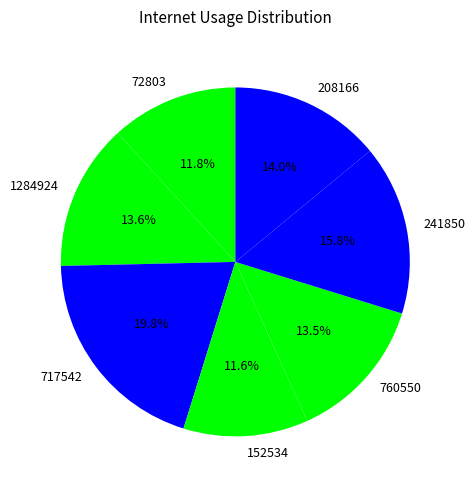

To the nearest percent, what is the difference between the largest and smallest slice percentages?

8%